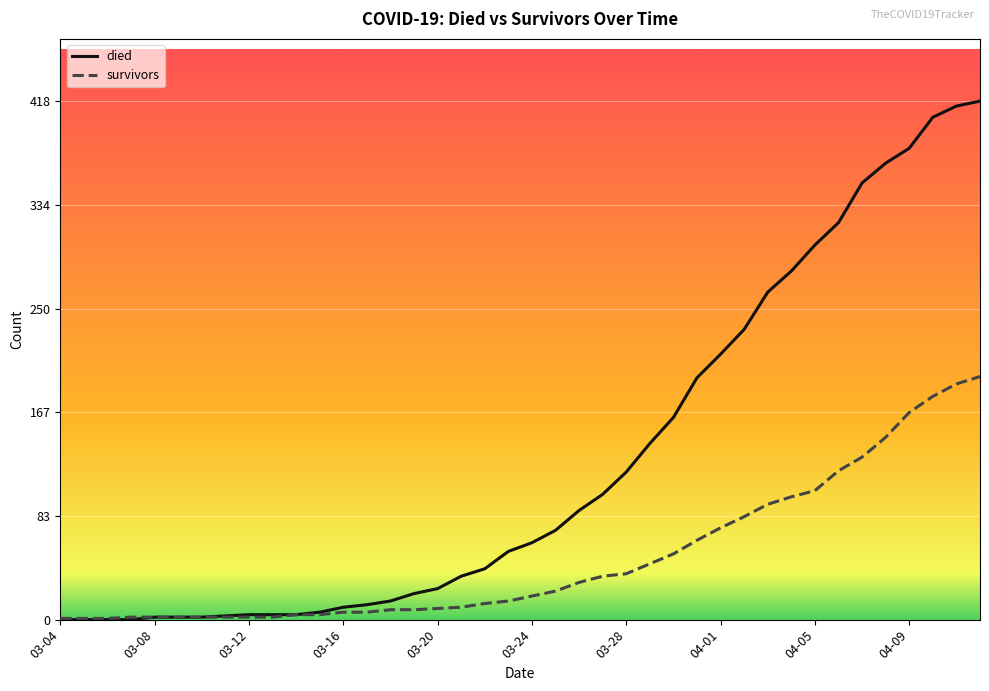

What is the maximum value shown in the chart?

418